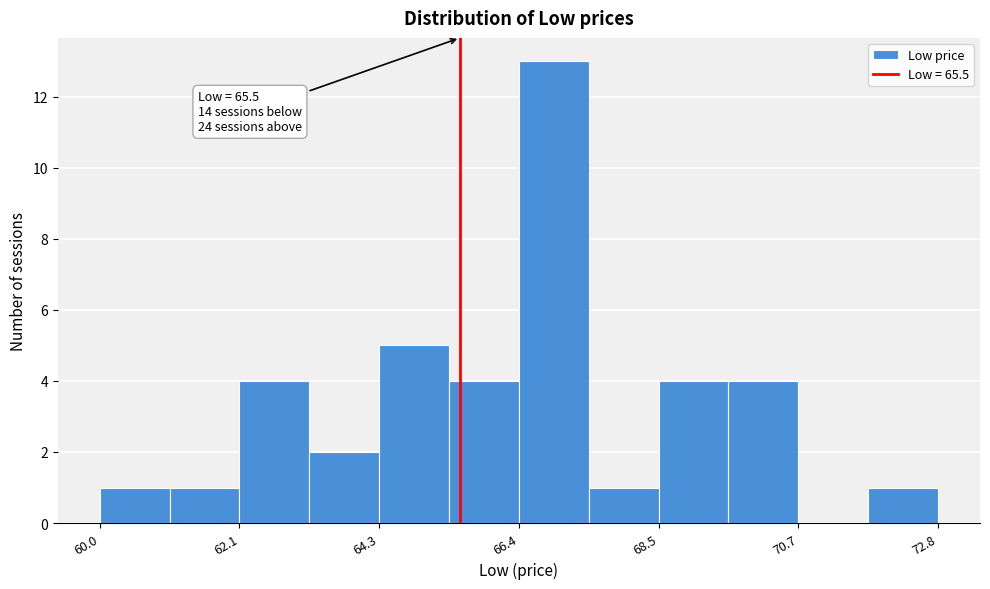

Read against the x-axis, roughly where is the centre of the tallest bar?

67.0